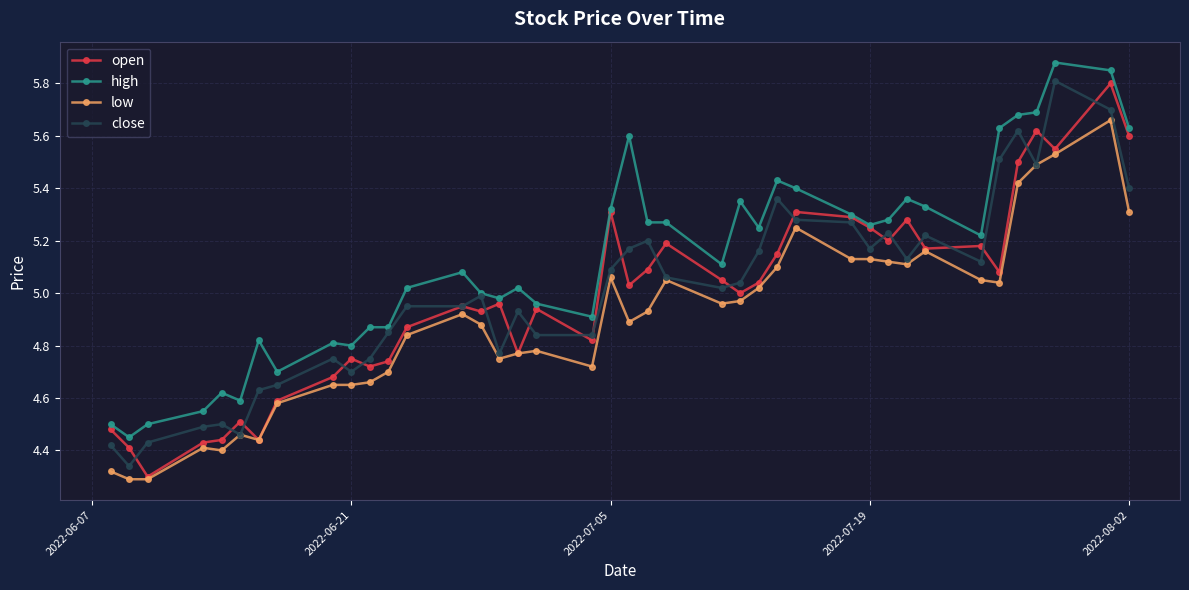

Which series has the largest range (max minus min)?

open